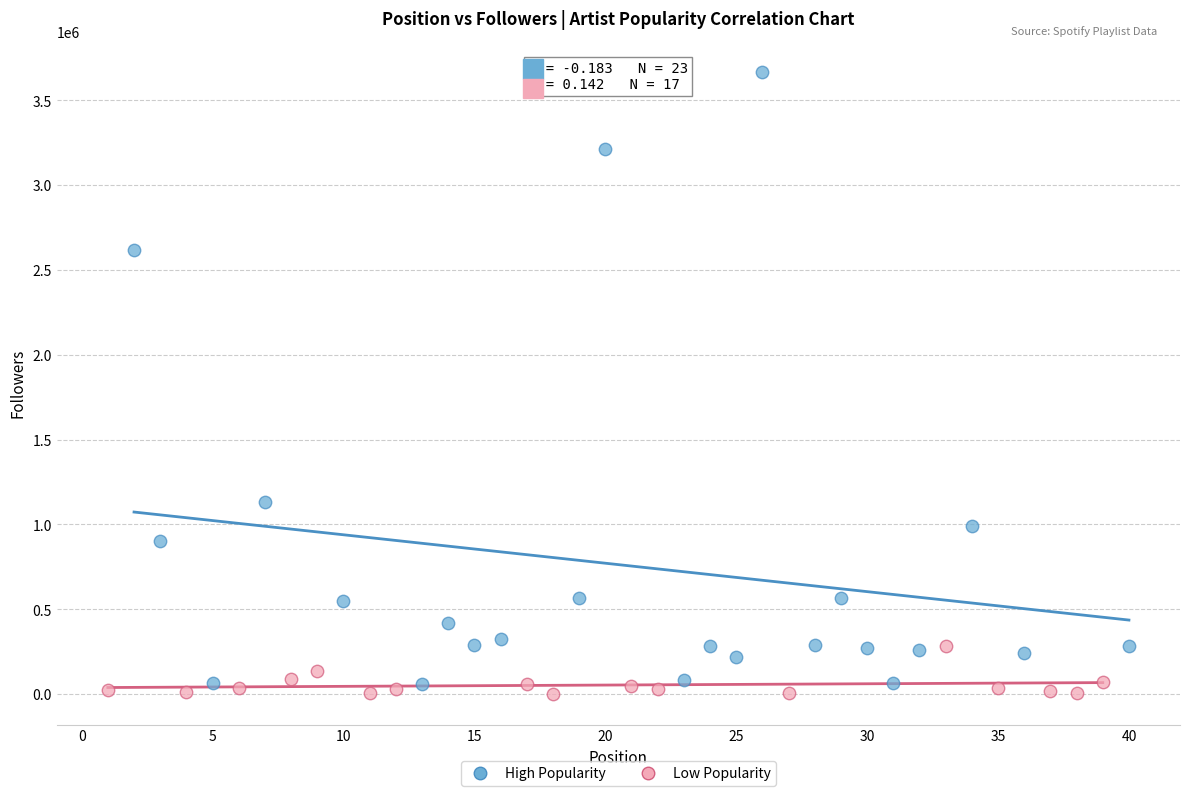

Which series has the largest Y range (max minus min)?

High Popularity